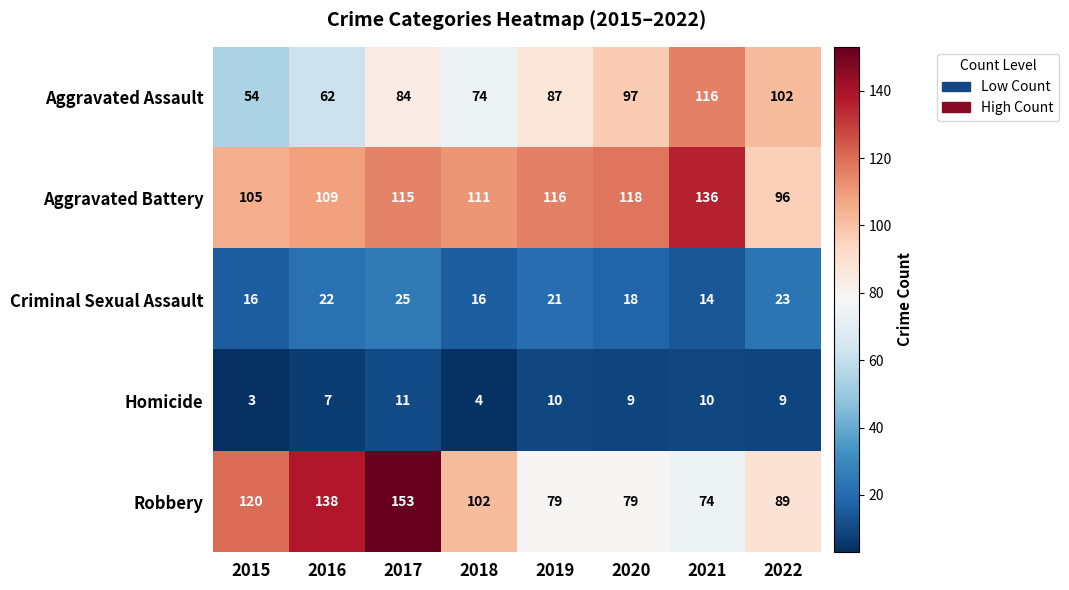

Where is Robbery nearest to the value 113?

2015